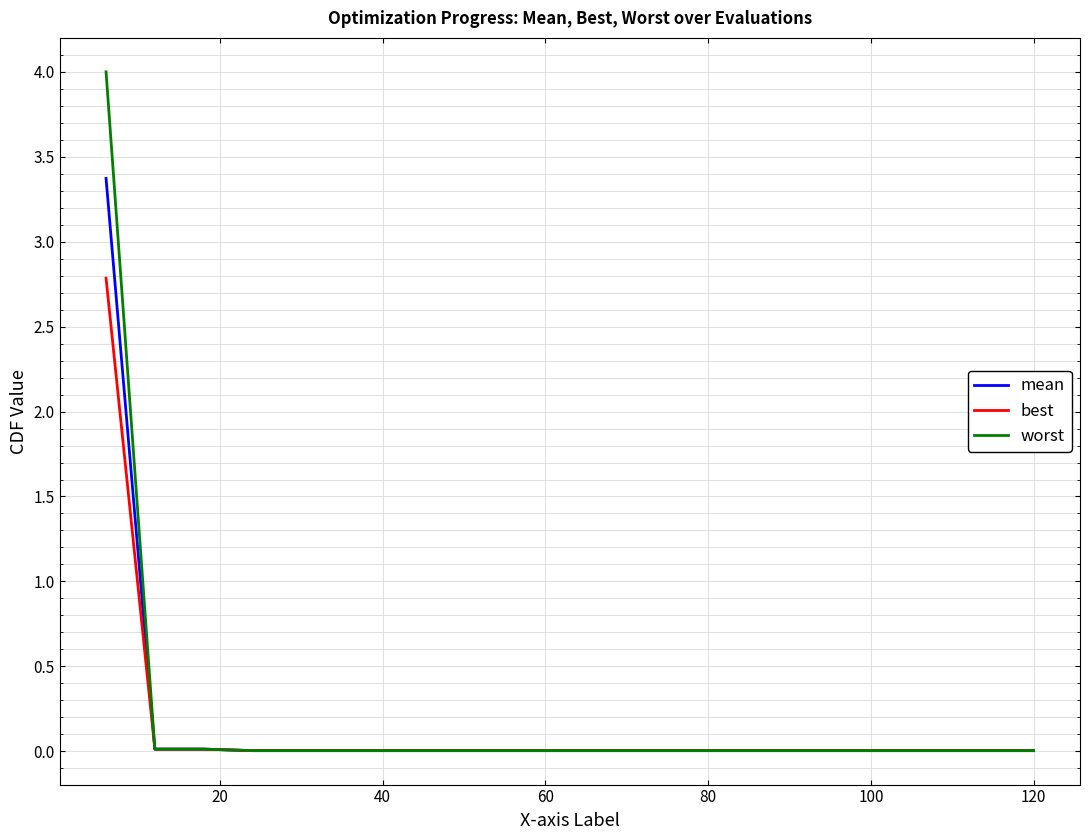

What is the maximum value for mean?

3.4